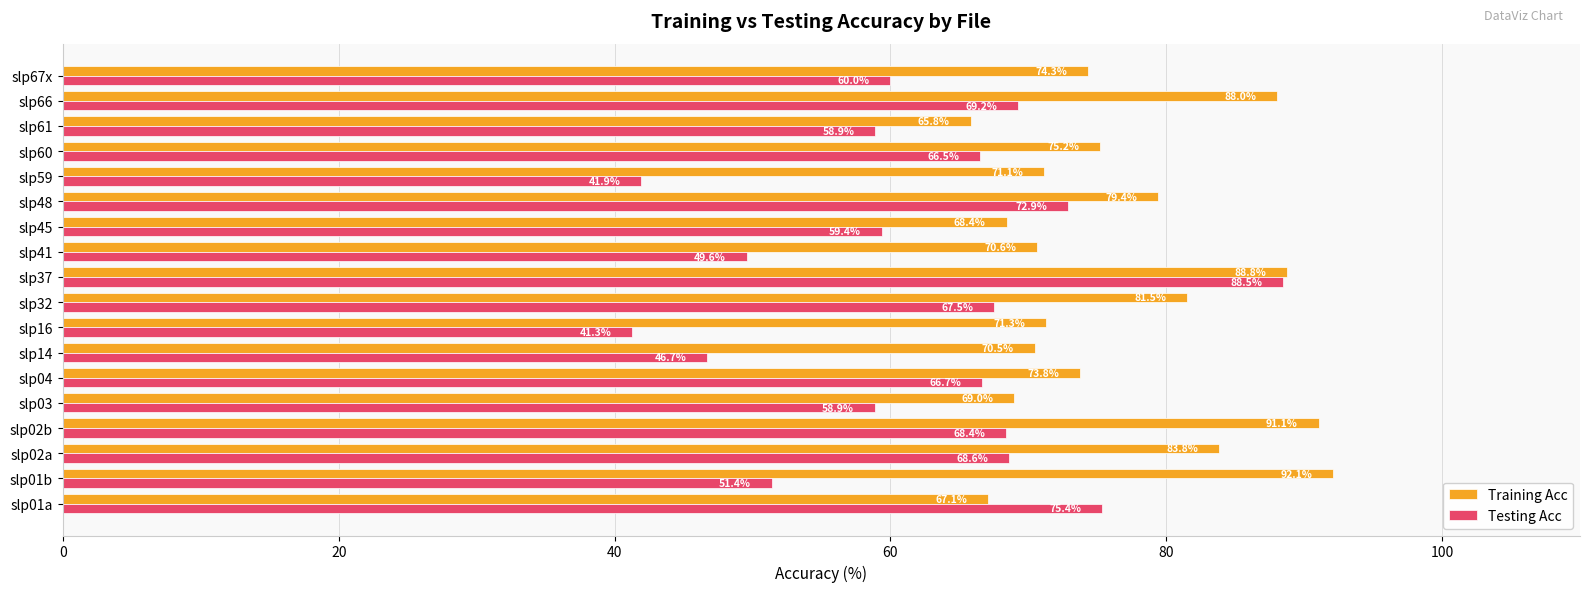

How many series are shown in this chart?

2